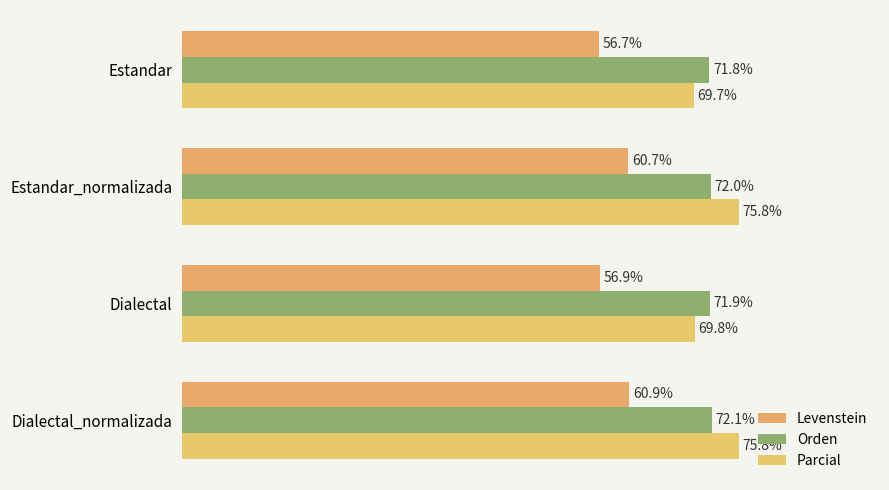

How many bars are there in total?

12